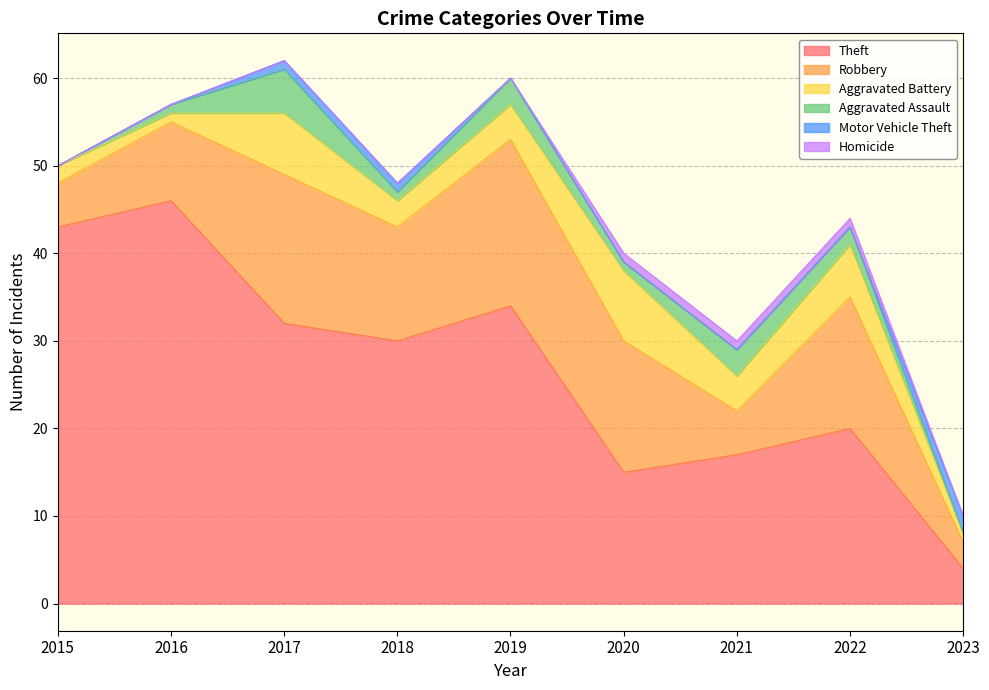

Read the Robbery value at 2022.

15